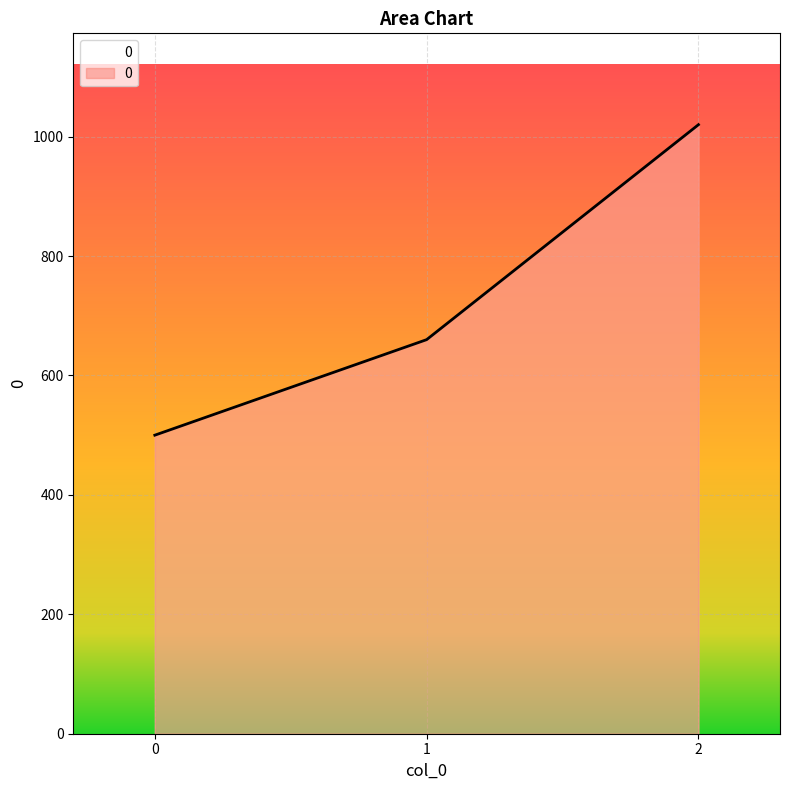

List the labels in order of value, smallest first.

0, 1, 2